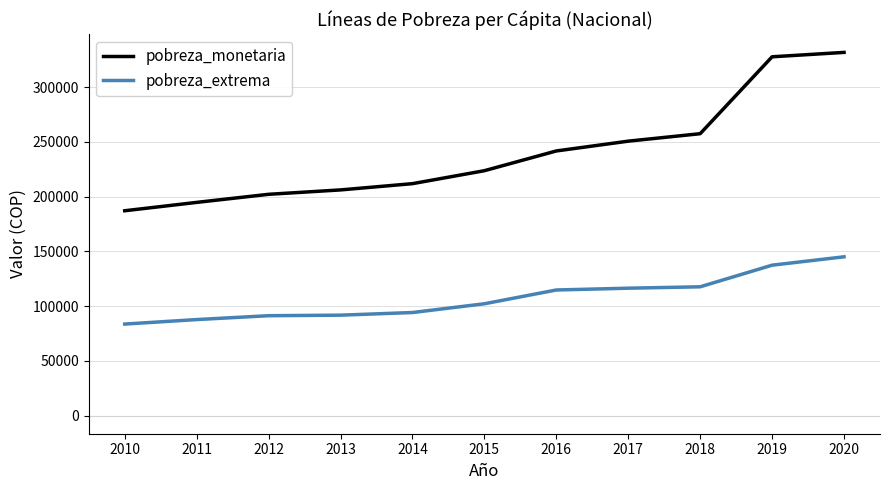

Rank the series by their average value, from highest to lowest.

pobreza_monetaria, pobreza_extrema